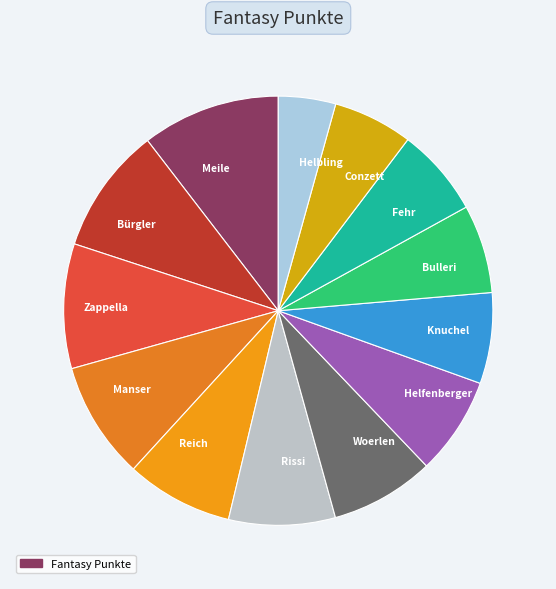

Approximately how many times larger is the value at Fehr compared to Reich?

0.8